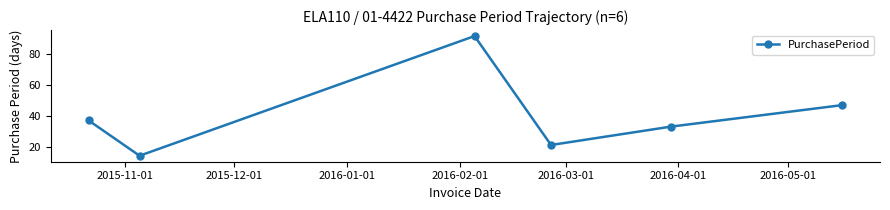

How many interior local valleys (lower than both neighbors) does the data have?

2